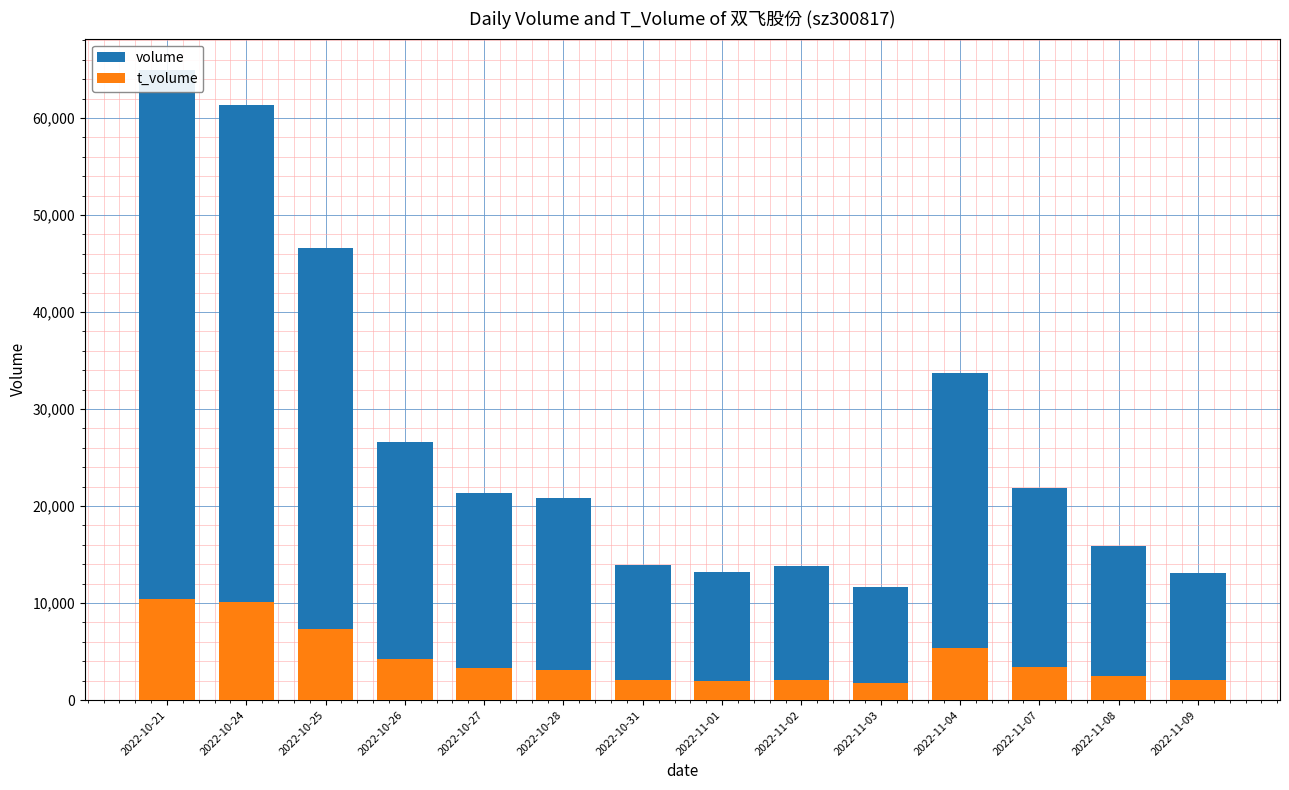

Reading left to right, transcribe all the data shown in this chart.

volume: 2022-10-21=64946	2022-10-24=61396	2022-10-25=46572	2022-10-26=26574	2022-10-27=21356	2022-10-28=20796	2022-10-31=13951	2022-11-01=13155	2022-11-02=13851	2022-11-03=11696	2022-11-04=33750	2022-11-07=21849	2022-11-08=15912	2022-11-09=13111
t_volume: 2022-10-21=10431	2022-10-24=10133	2022-10-25=7361	2022-10-26=4247	2022-10-27=3347	2022-10-28=3128	2022-10-31=2071	2022-11-01=1977	2022-11-02=2108	2022-11-03=1789	2022-11-04=5323	2022-11-07=3407	2022-11-08=2478	2022-11-09=2047